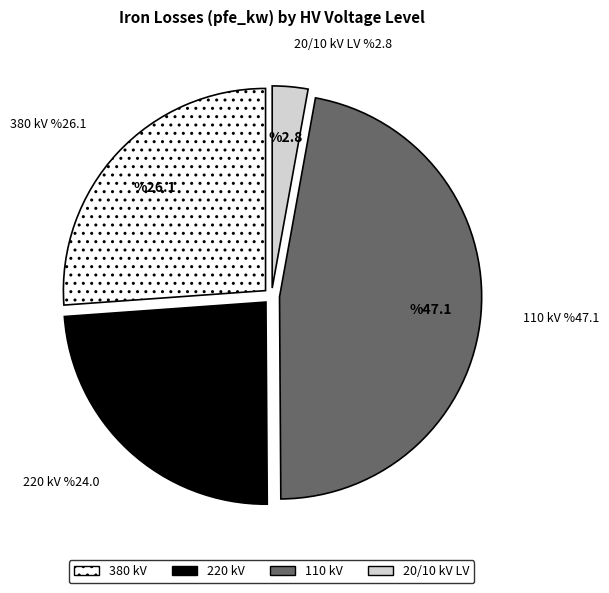

Which has a higher value, 380 kV or 110 kV?

110 kV